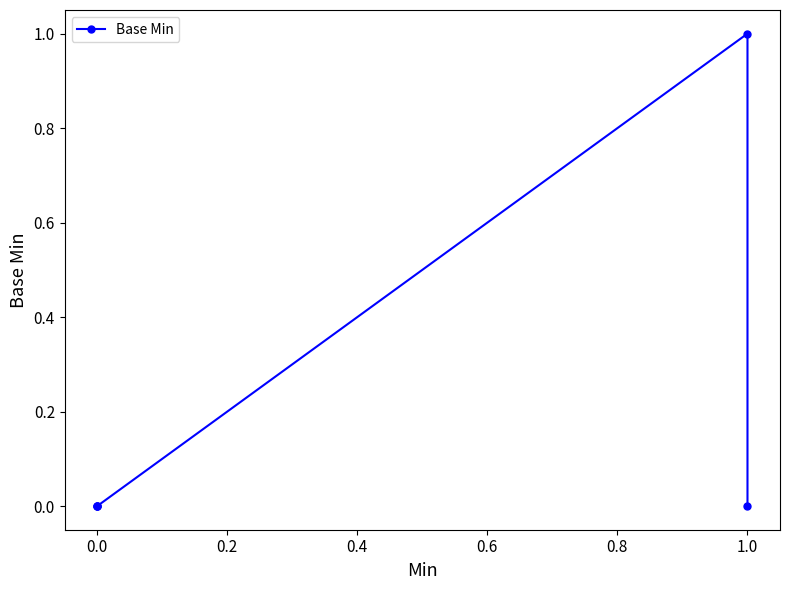

How many data points does each series have?

5